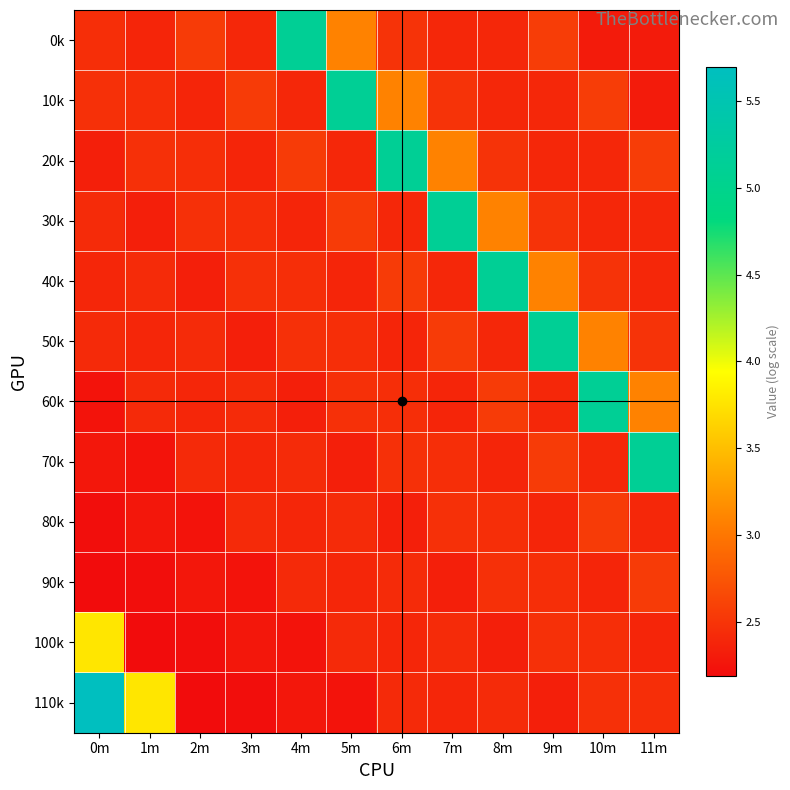

At how many categories does at least one series exceed 4?

9